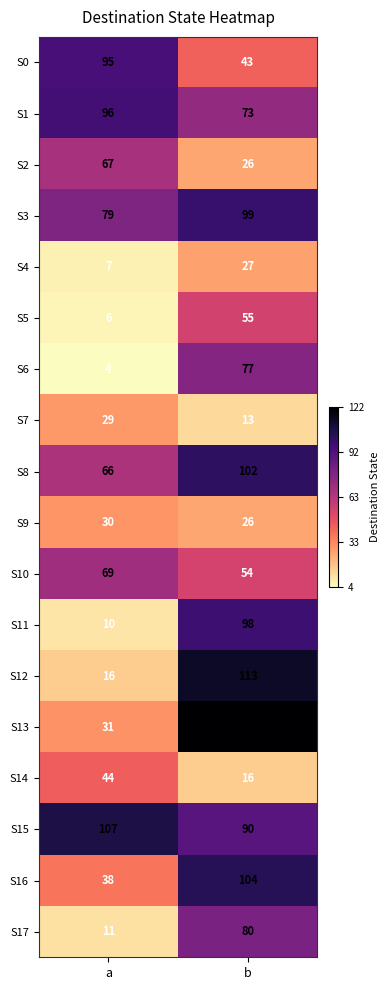

What is the spread (max minus min) of values at a?

103